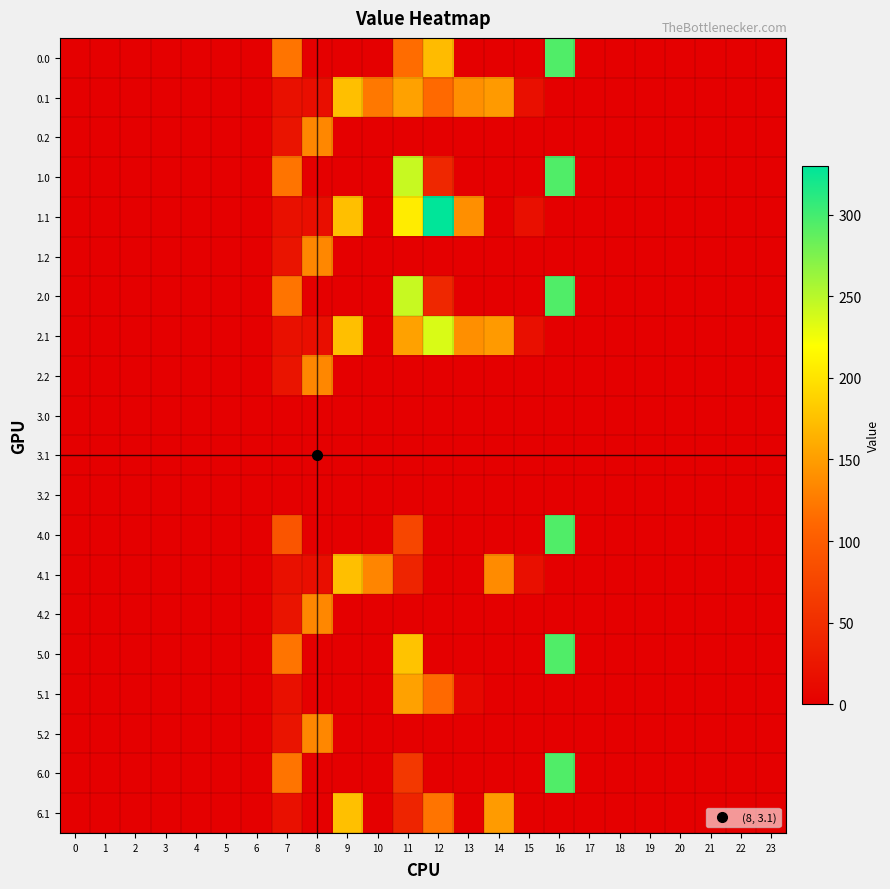

How many distinct data groups are displayed?

20